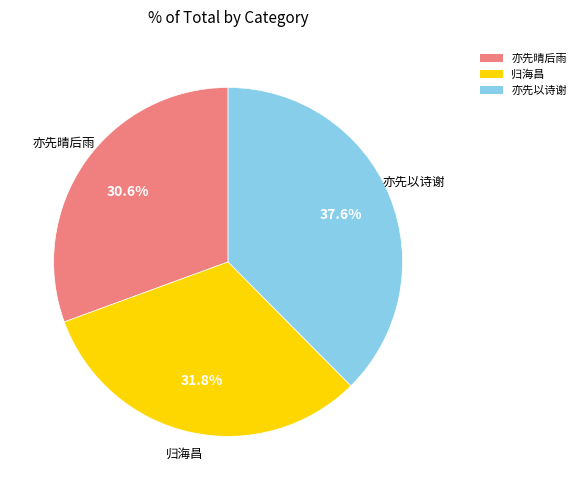

What is the largest slice in the pie chart?

亦先以诗谢